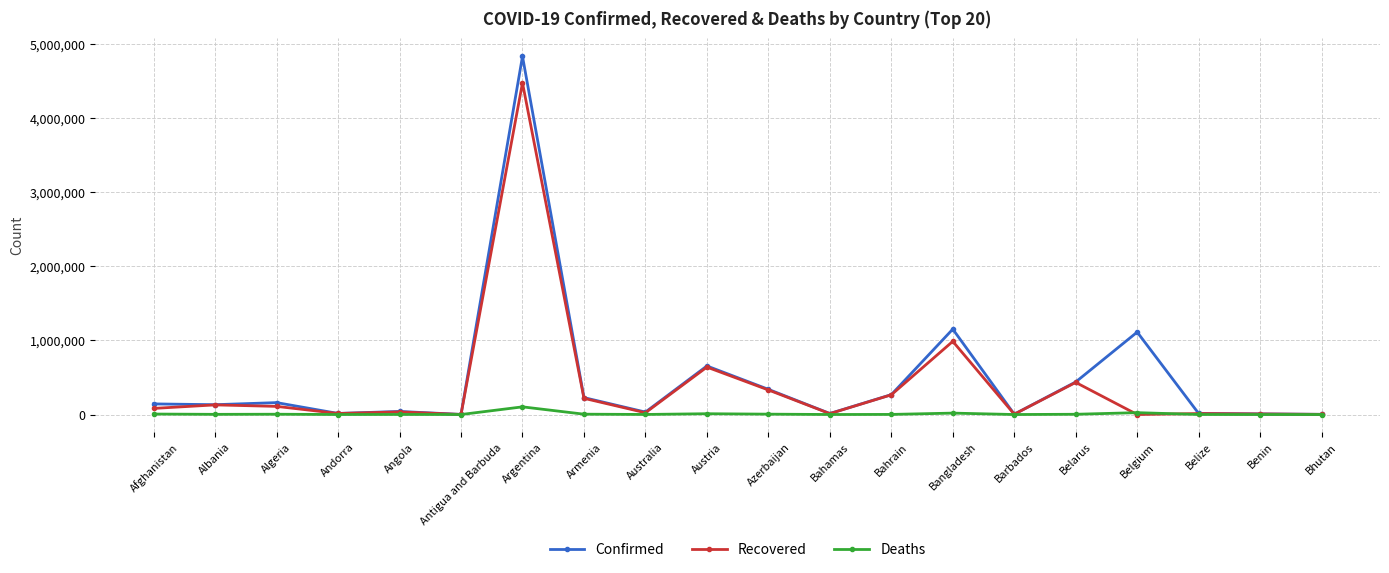

Does the chart display data point markers on the line(s)?

Yes